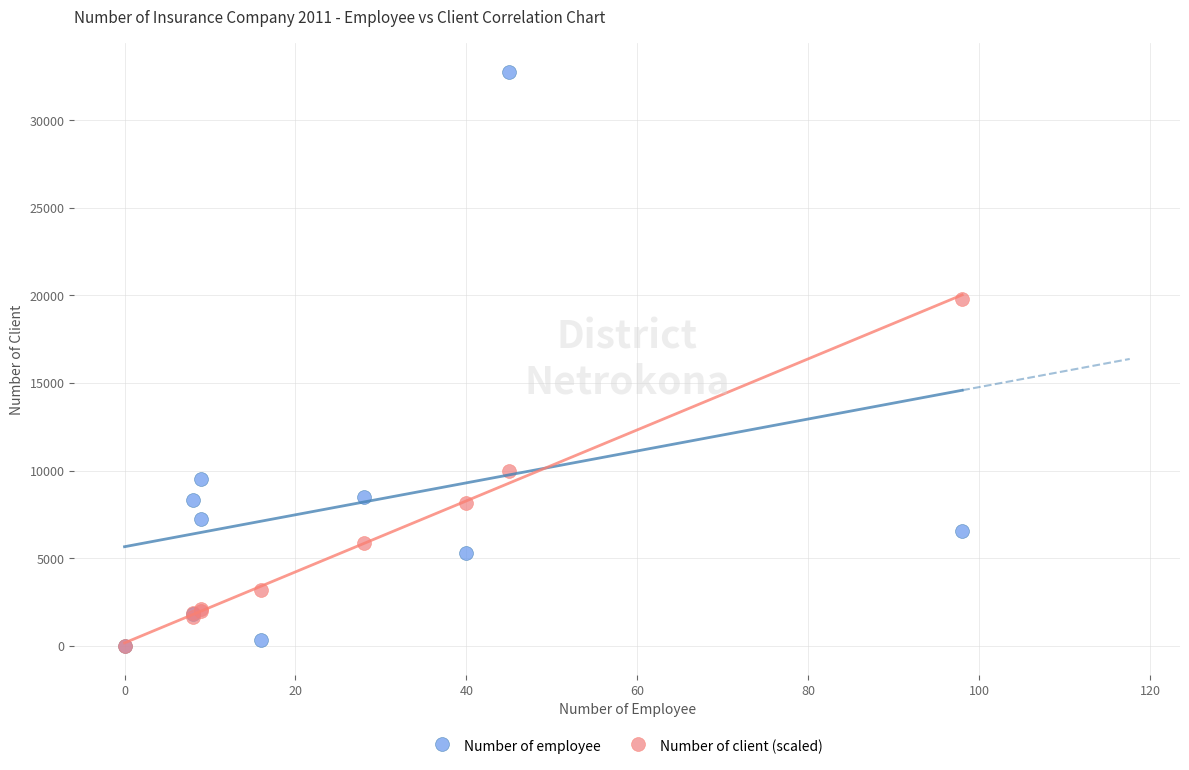

In the Number of employee series, what Y value is closest to 16373?

9500.0